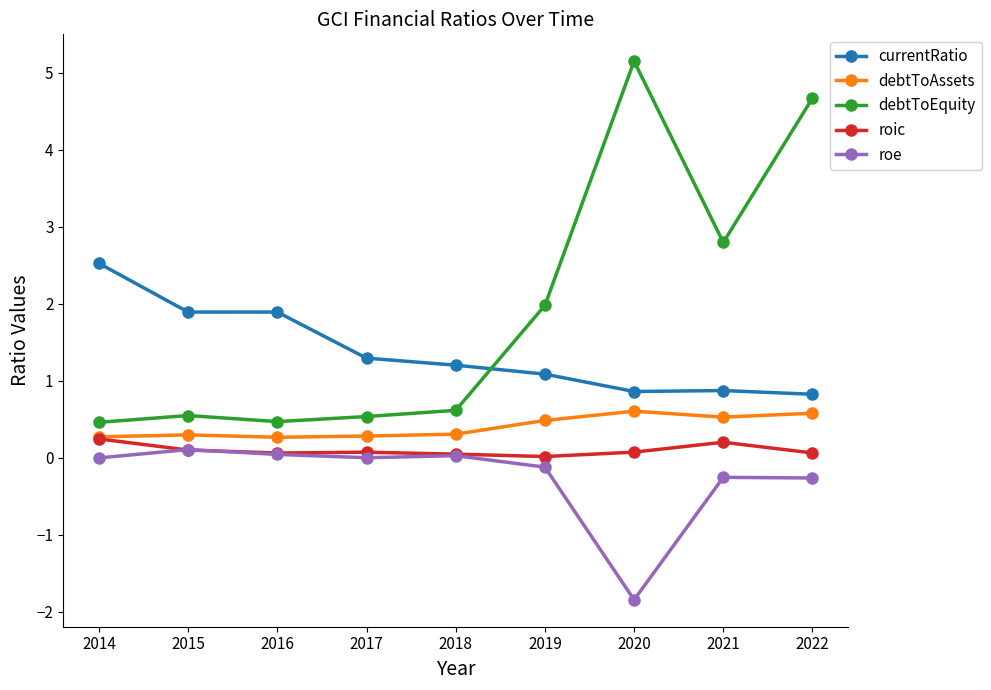

Which series has the largest total across all categories?

debtToEquity